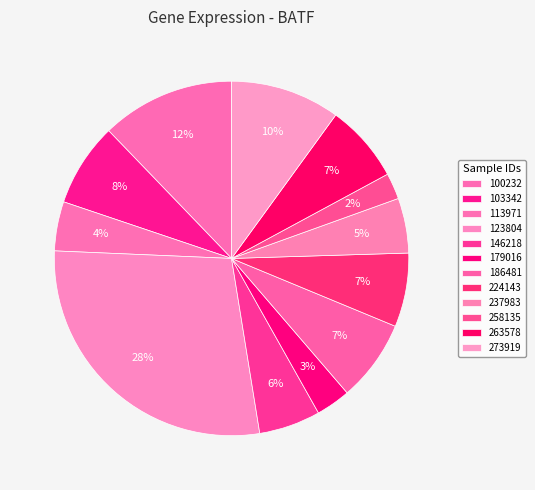

Which category has the biggest portion of the pie?

123804